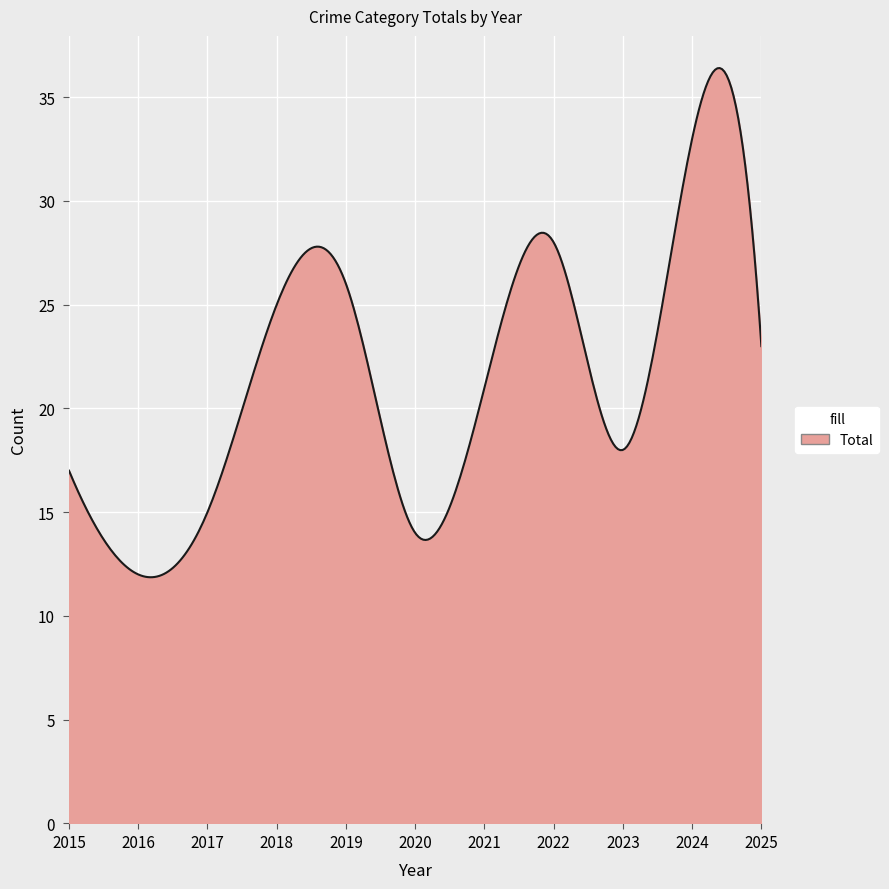

What is the minimum value shown in the chart?

11.9